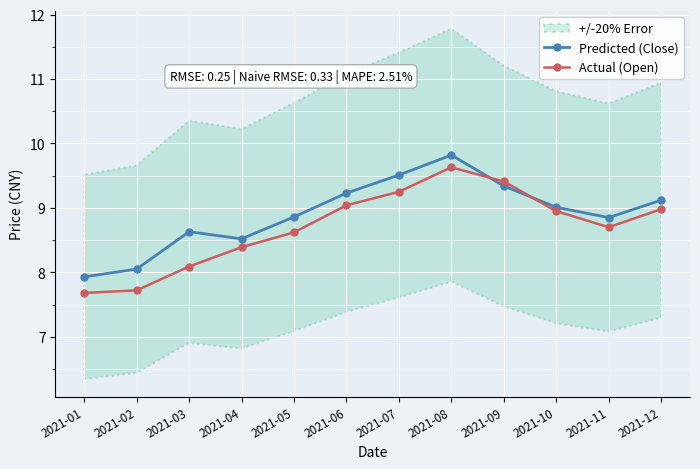

At which category is the sum across all series the highest?

2021-08